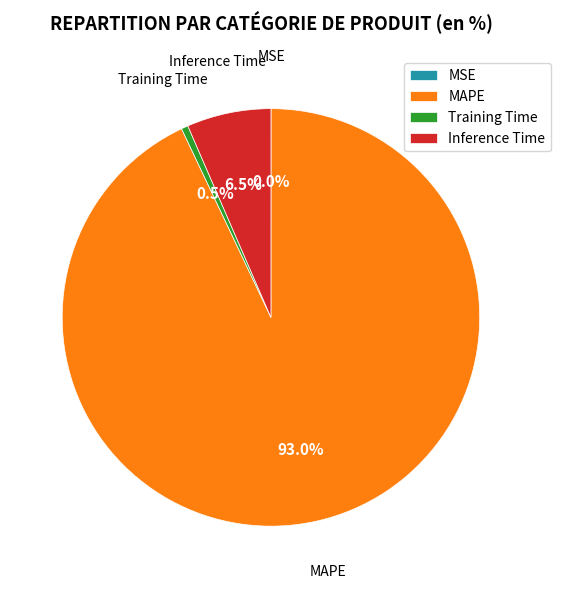

Which category accounts for the majority?

MAPE